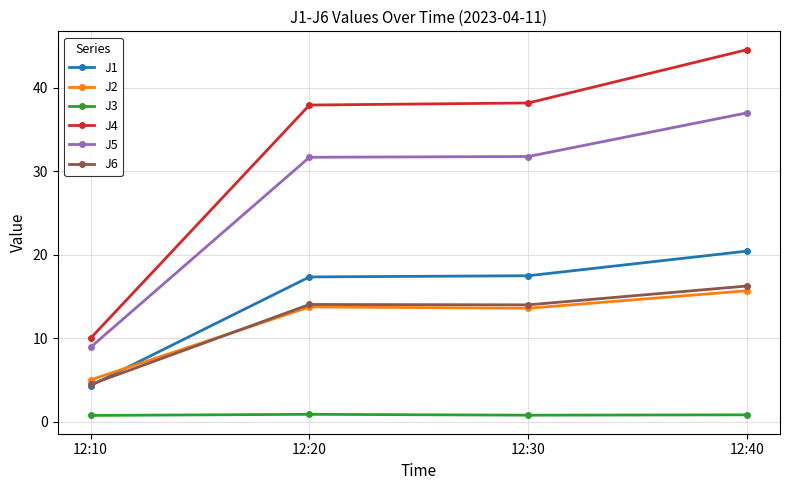

True or false: J4 and J3 cross at least once.

False